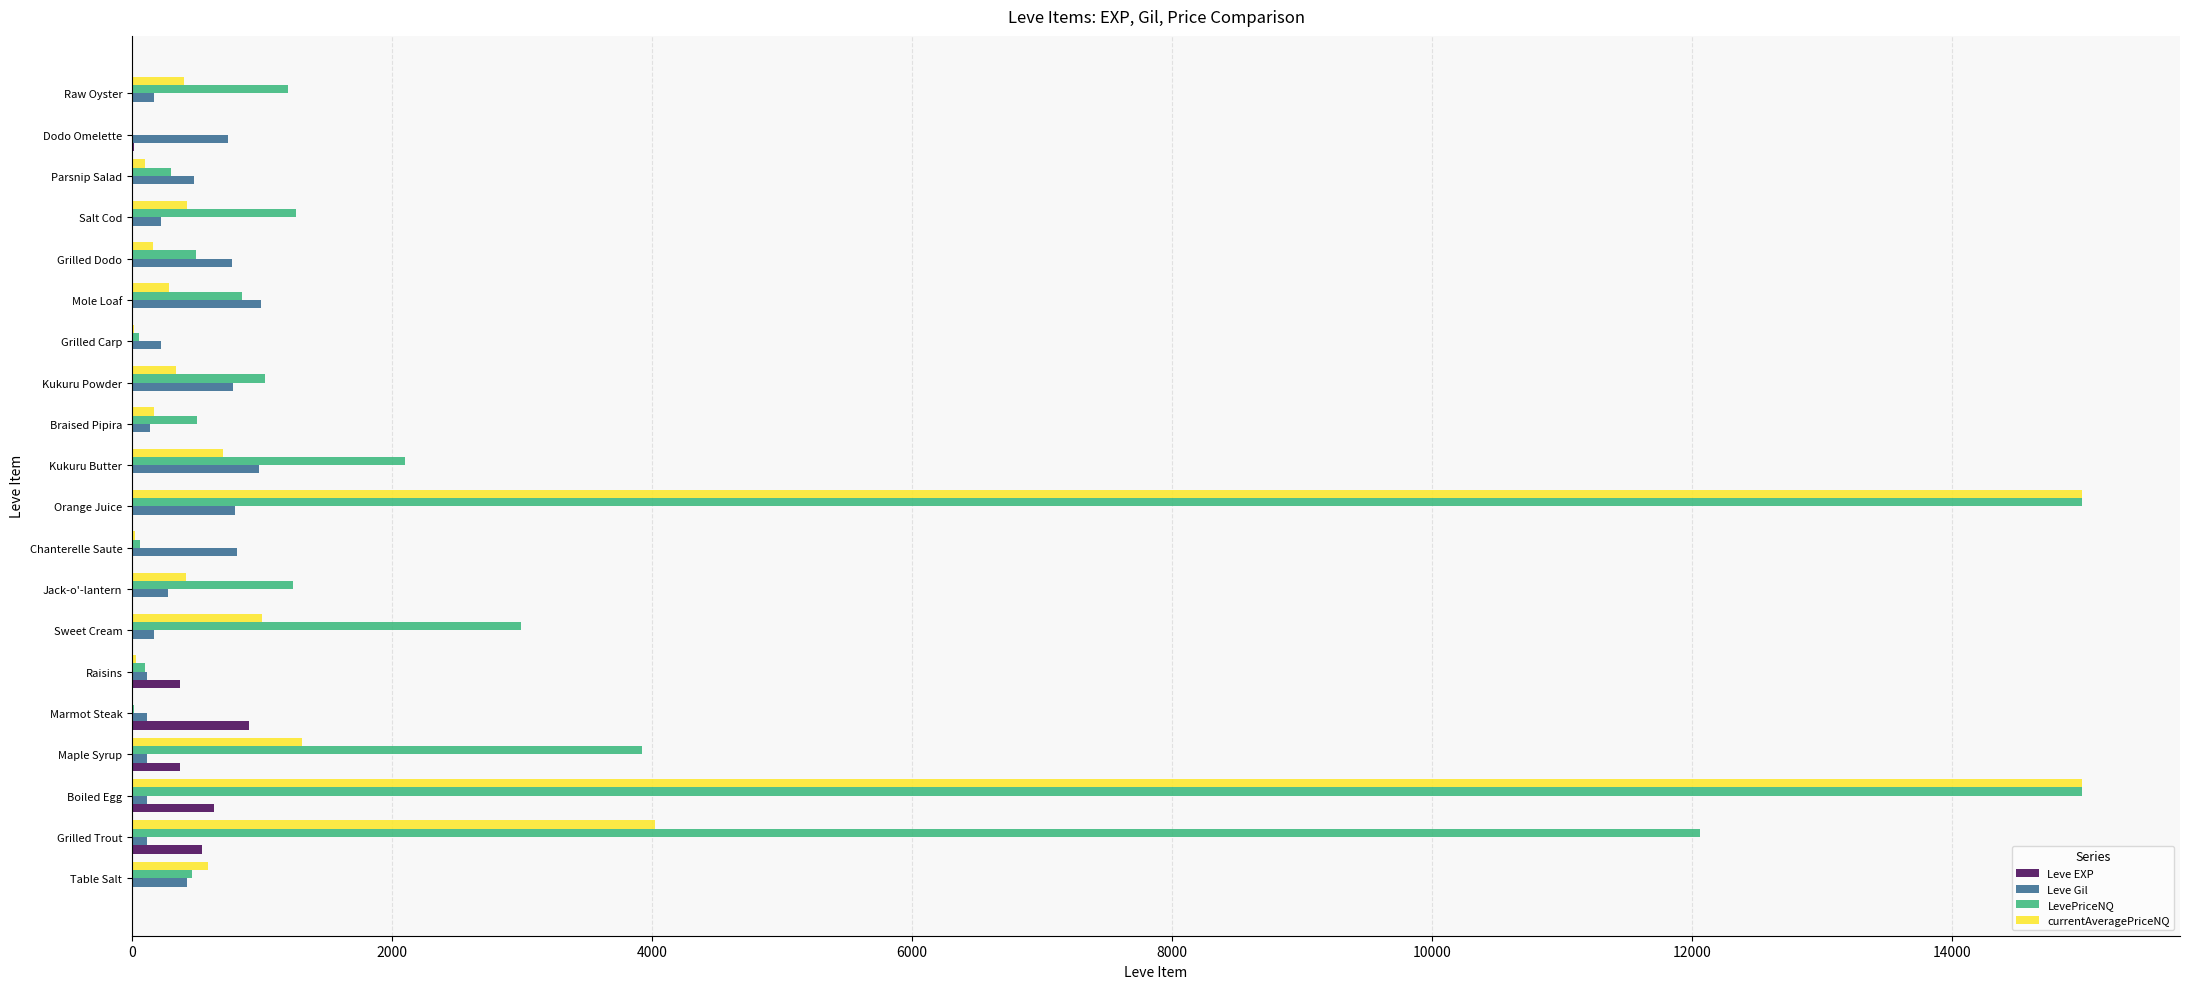

Which series has the largest total across all categories?

LevePriceNQ